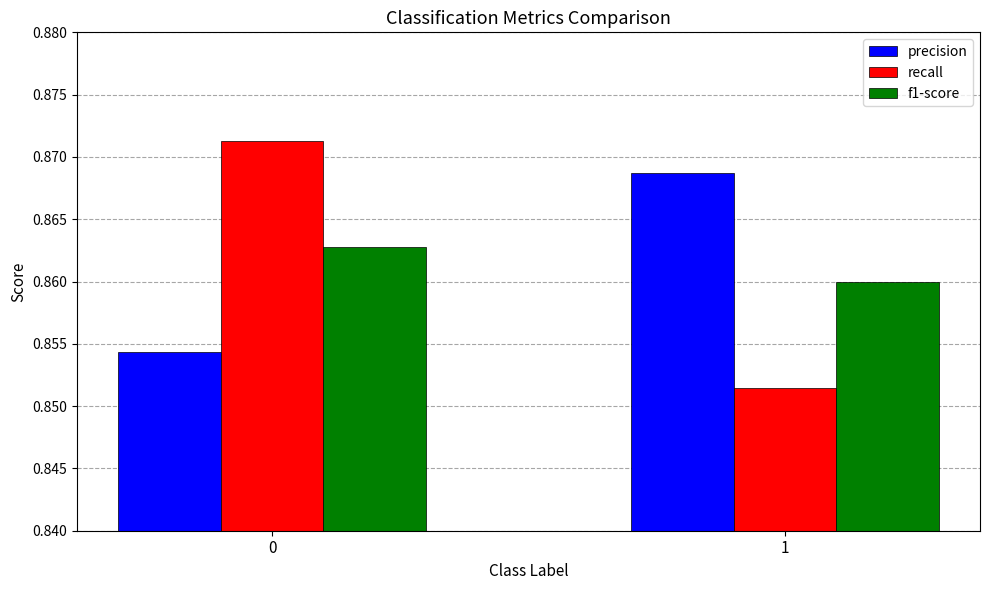

Count the number of categories in the chart.

2